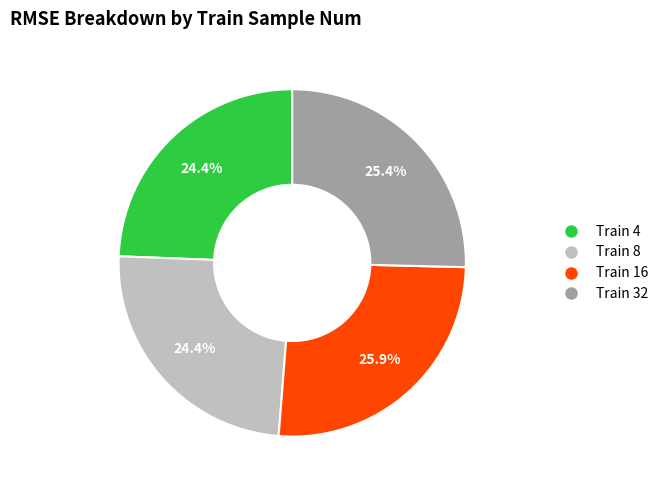

Which has a higher value, Train 4 or Train 16?

Train 16